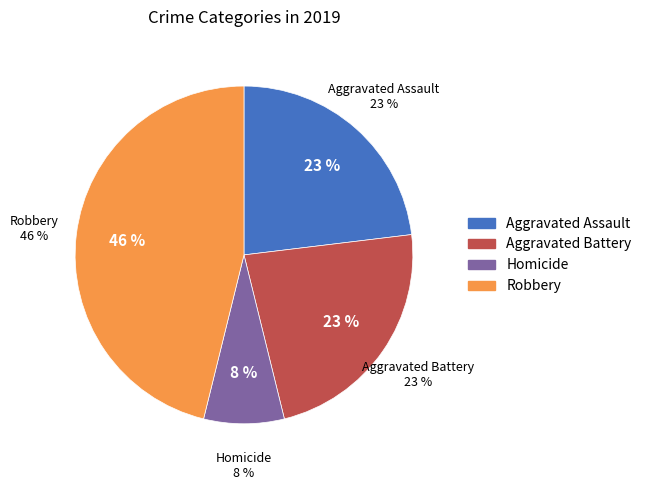

Does Homicide represent more than half of the total?

No